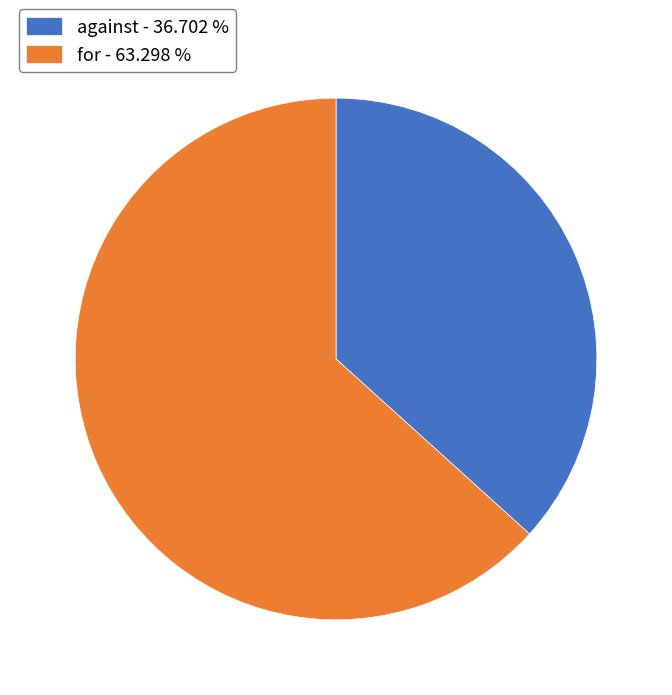

Is the sum of for - 63.298 % and against - 36.702 % greater than half?

Yes